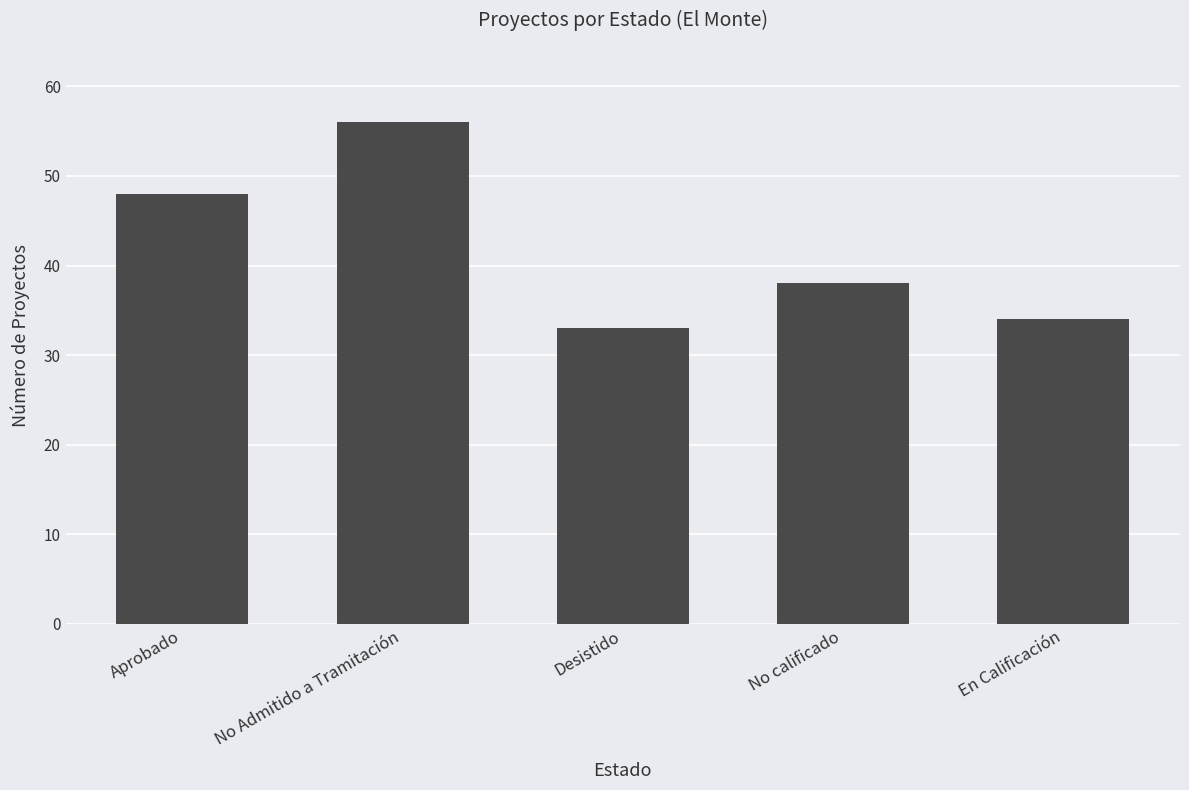

Rank the categories by value from highest to lowest.

No Admitido a Tramitación, Aprobado, No calificado, En Calificación, Desistido